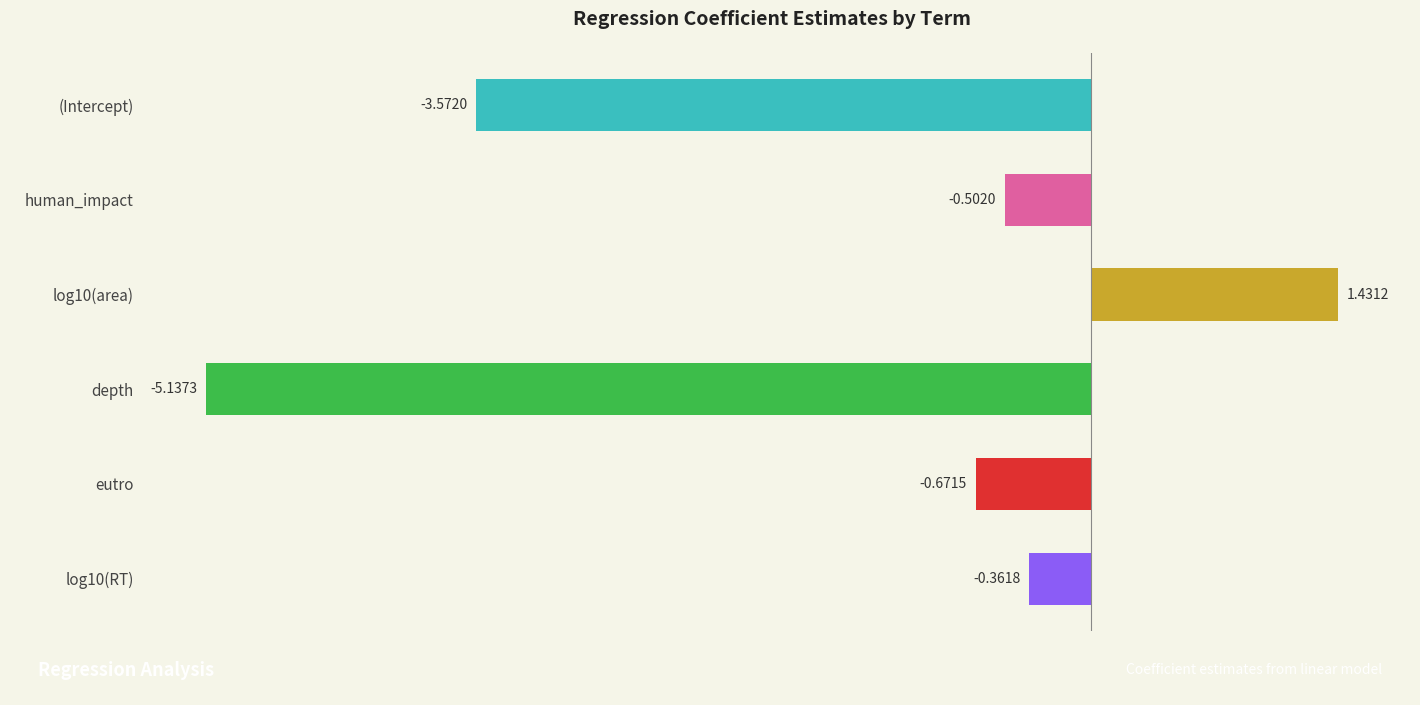

What is the difference between the maximum and minimum values?

6.6